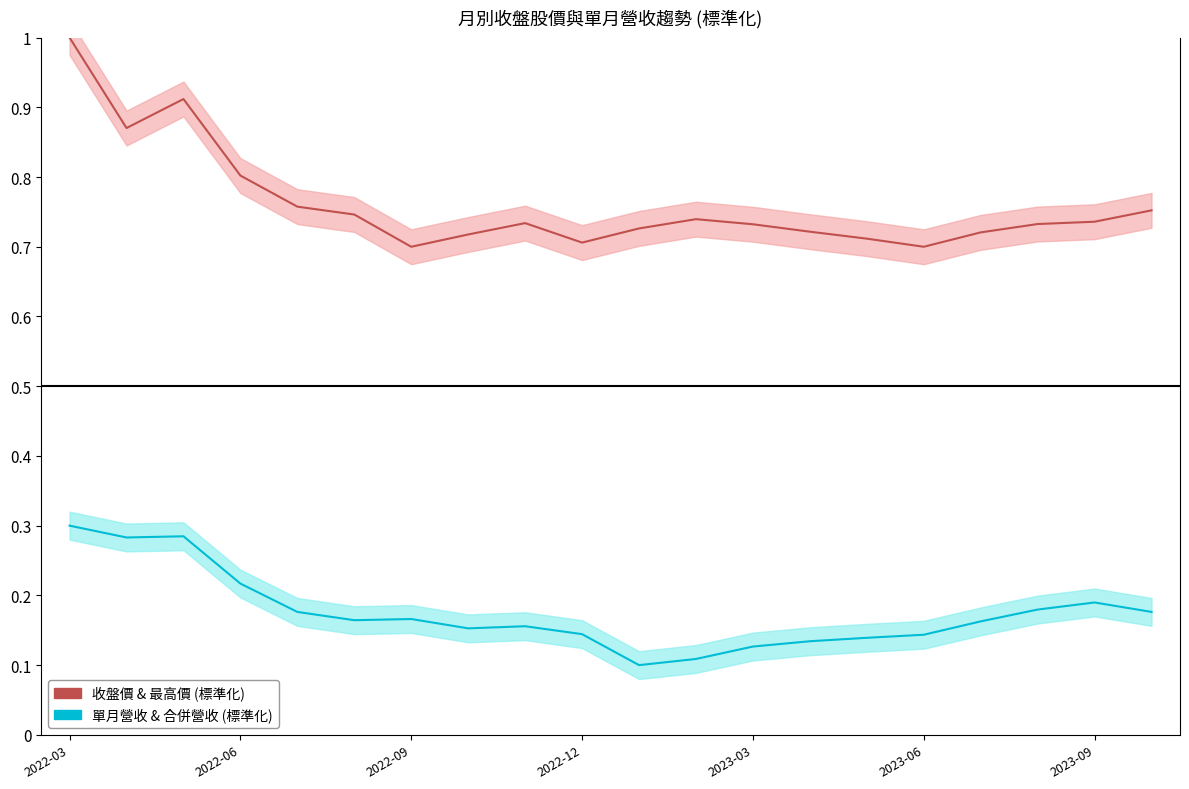

How many 收盤價 (標準化) & 最高價 values are between 0 and 1?

20